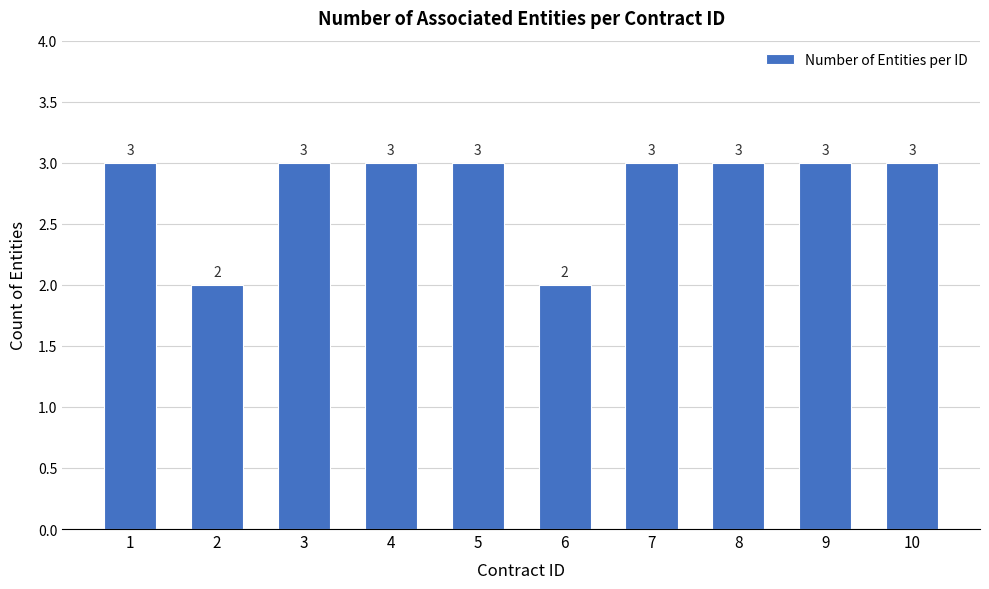

Read the value at 5.

3